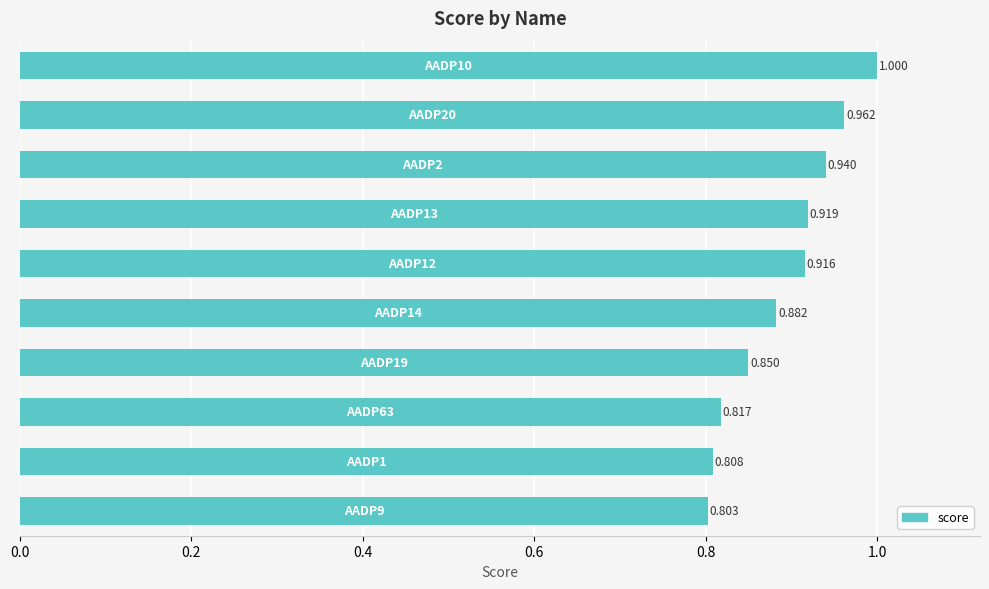

Are the bars horizontal?

Yes